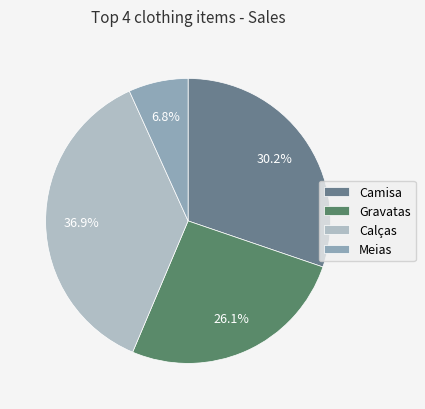

How many slices are in this pie chart?

4